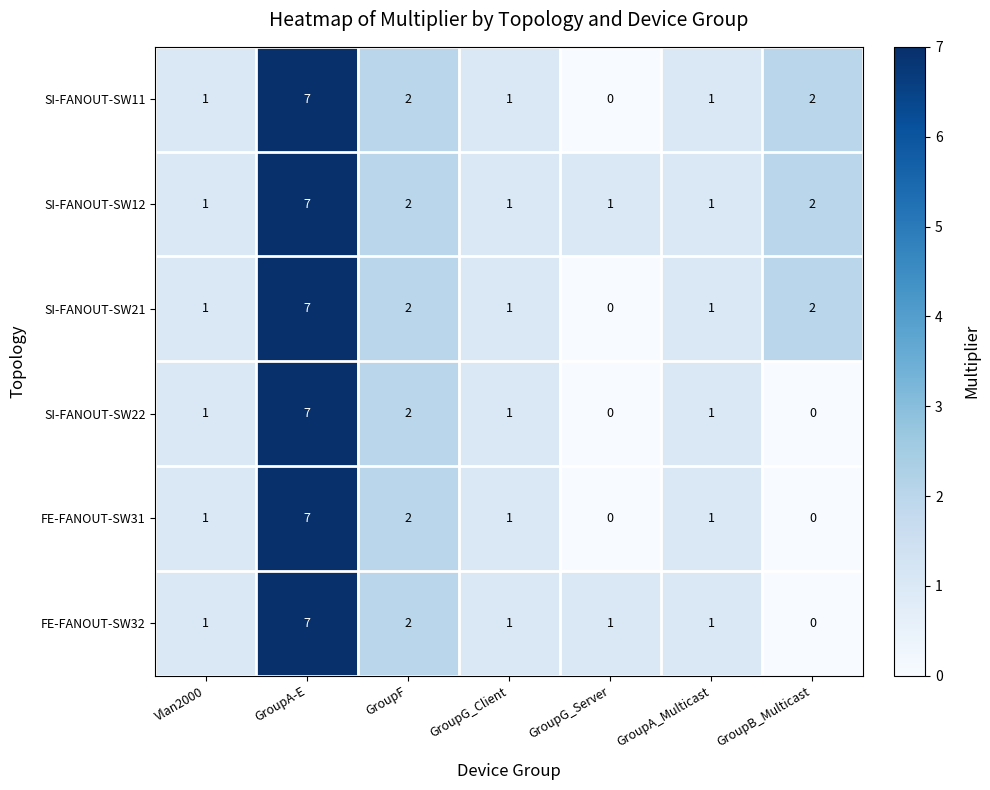

What is the total value across all series at GroupA_Multicast?

6